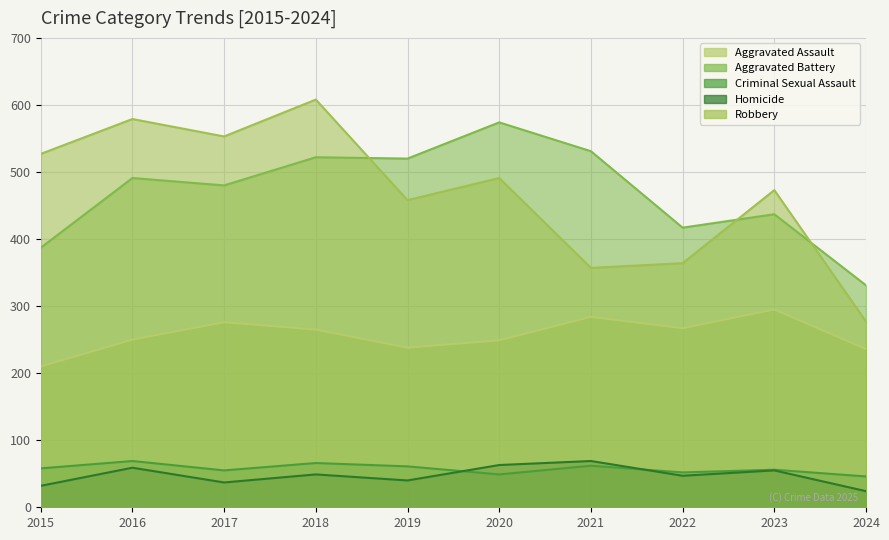

What are all the series names shown in the legend?

Aggravated Assault, Aggravated Battery, Criminal Sexual Assault, Homicide, Robbery